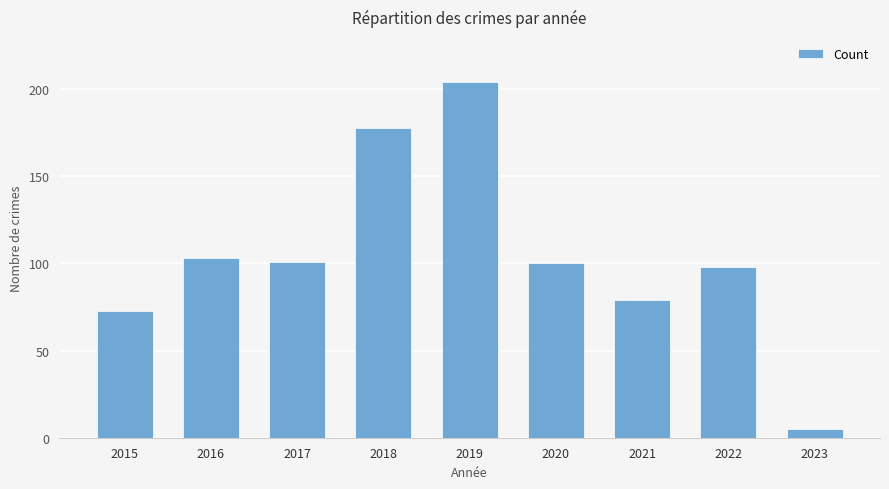

How many bars are there in total?

9